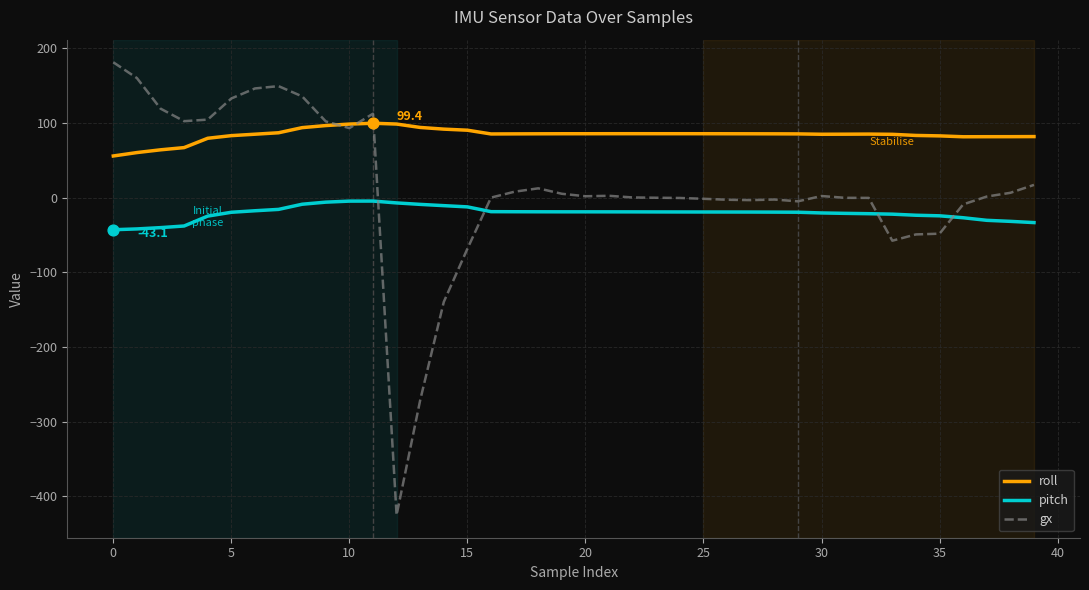

Which series has the widest spread of values?

gx